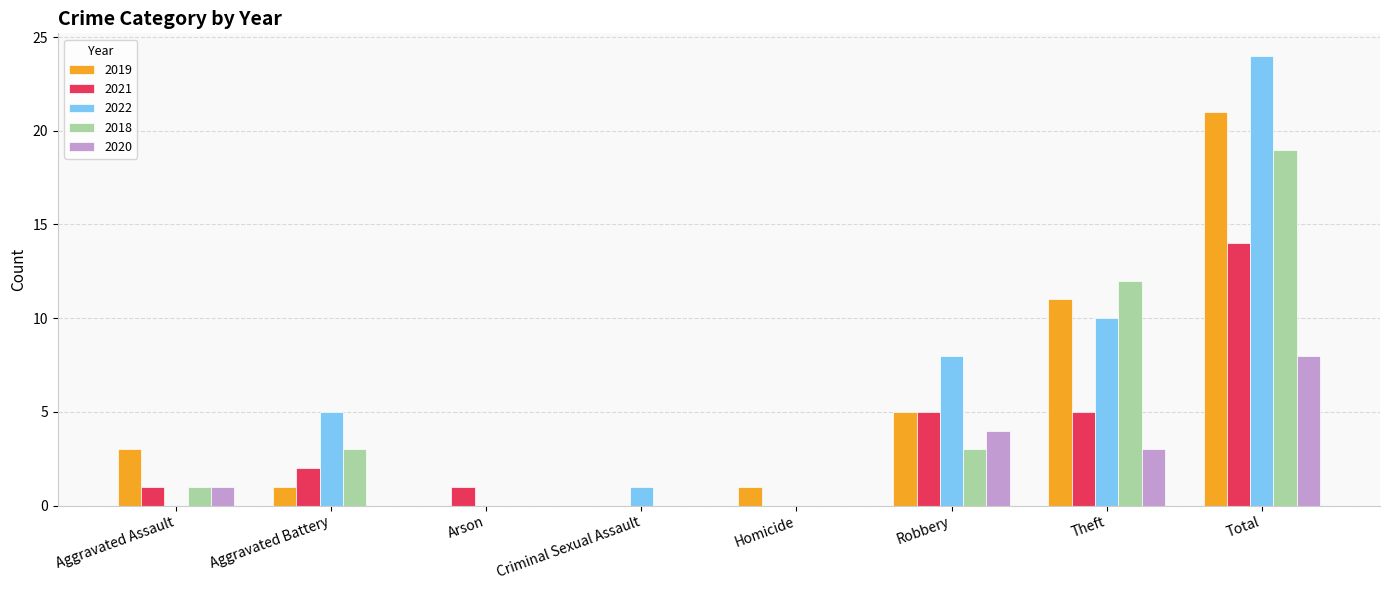

Reading left to right, transcribe all the data shown in this chart.

2019: 3	1	0	0	1	5	11	21
2021: 1	2	1	0	0	5	5	14
2022: 0	5	0	1	0	8	10	24
2018: 1	3	0	0	0	3	12	19
2020: 1	0	0	0	0	4	3	8